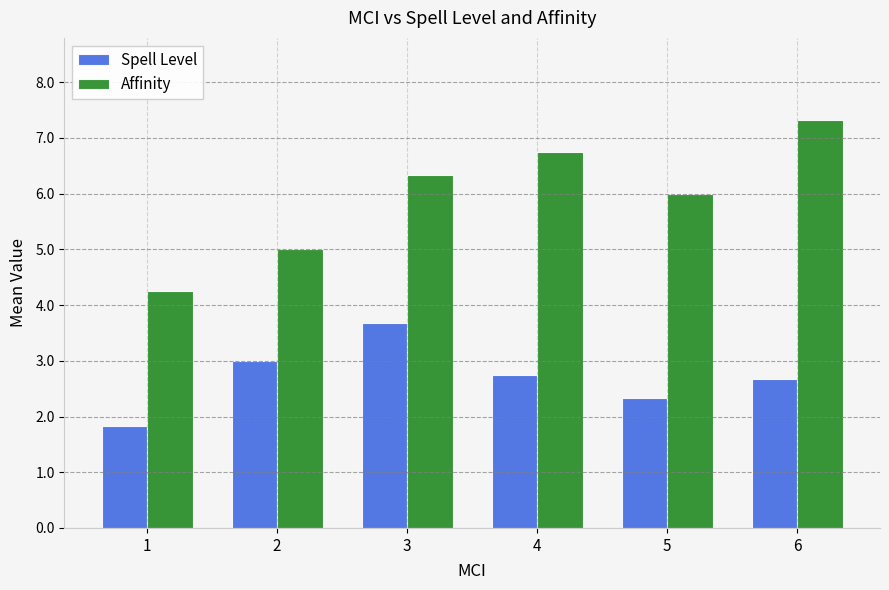

Which series changed the most between 1 and 3?

Affinity